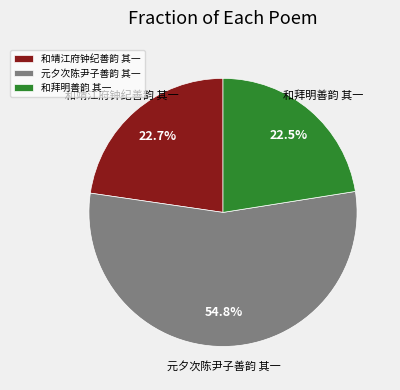

To the nearest percent, what portion does 和靖江府钟纪善韵 其一 represent?

23%